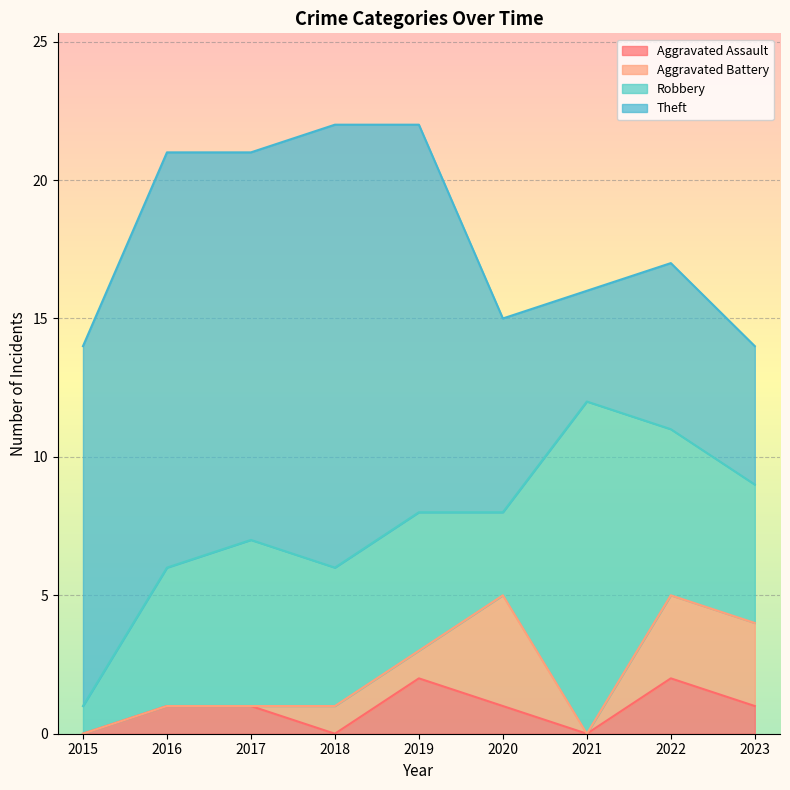

Where does the Aggravated Assault series first go above 1?

2019